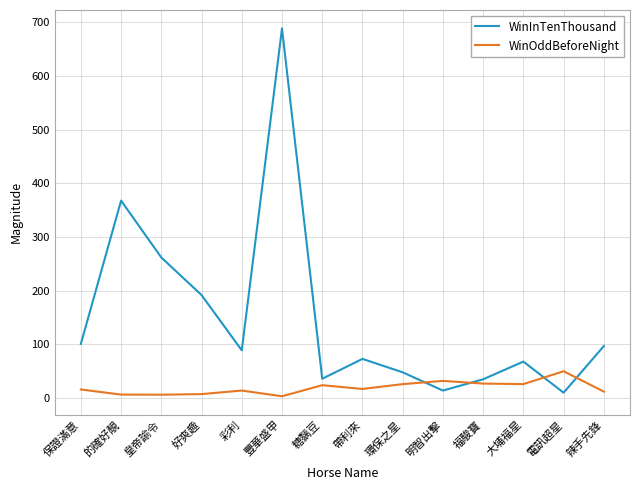

Does the chart have visible grid lines?

Yes